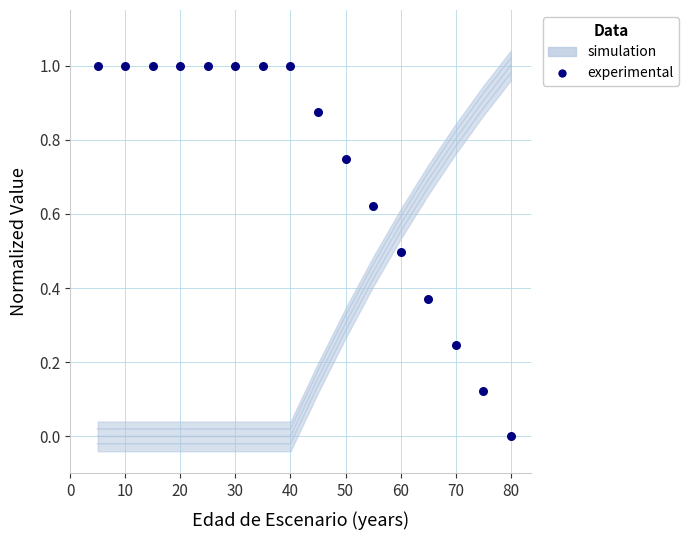

What is the range of Y values (max minus min)?

1.0